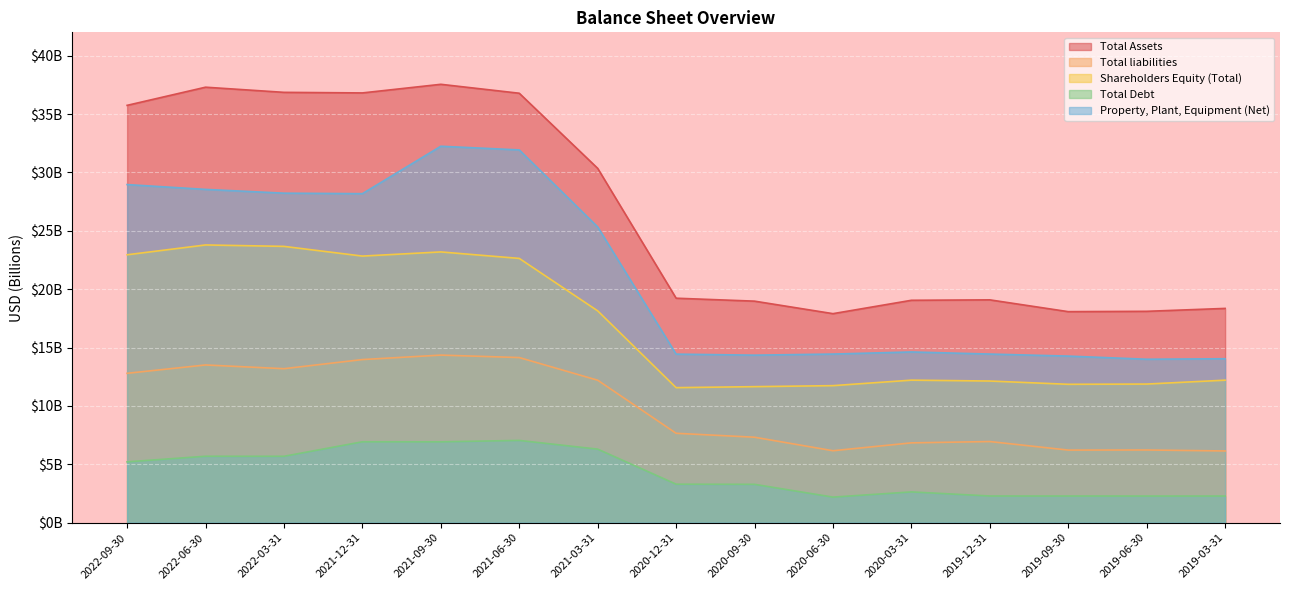

At which category does Total Debt reach its first local peak?

2022-06-30